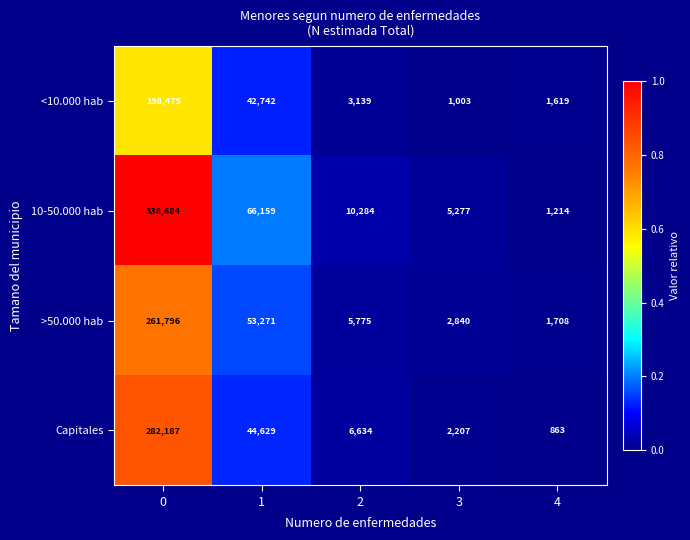

Is it true that <10.000 hab equals 42742 at 1?

True